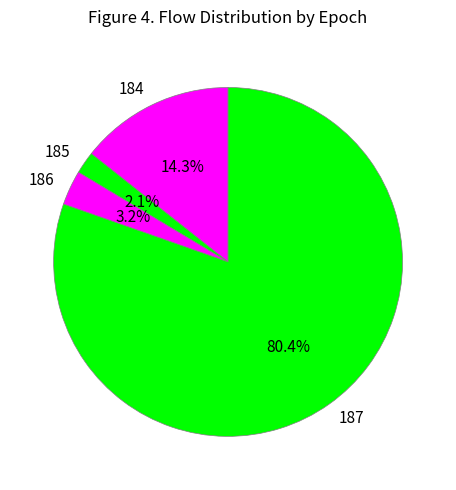

Which has a higher value, 186 or 187?

187